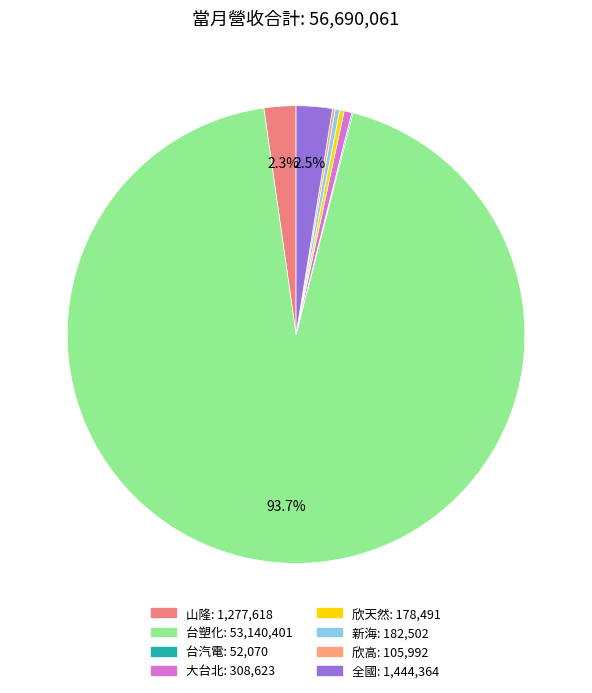

How many slices are in this pie chart?

8